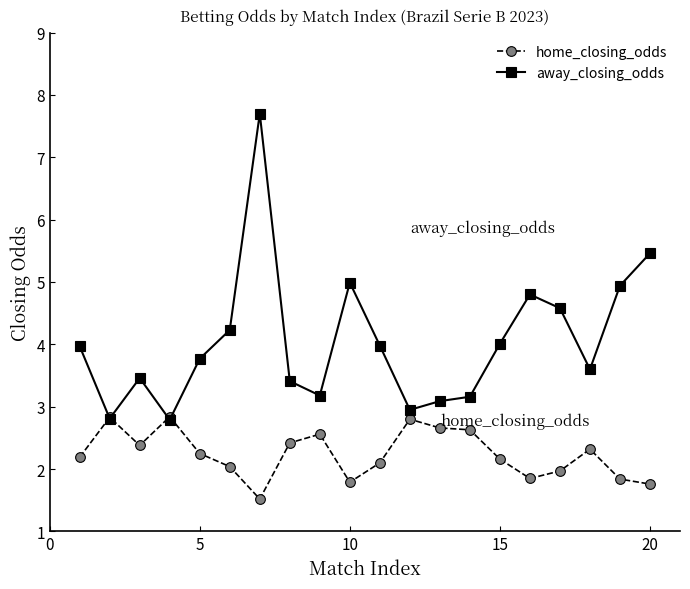

What is the greatest value displayed?

7.7